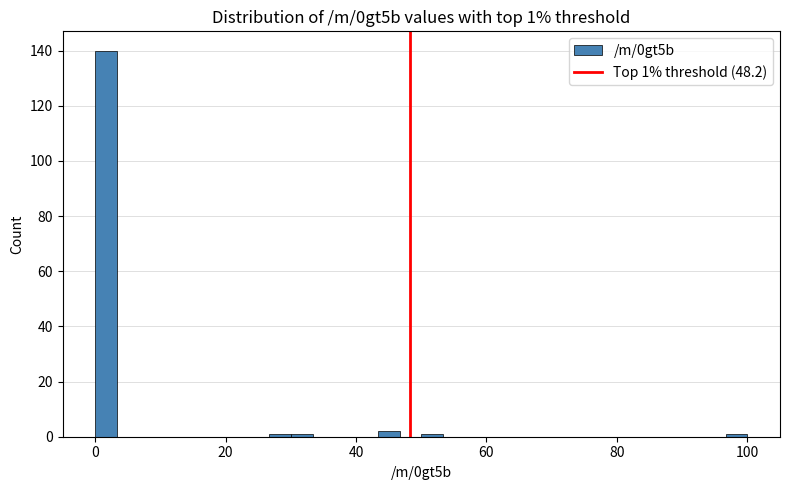

Around what value on the x-axis is the tallest bar? Give the approximate position of its centre, as read against the axis.

2